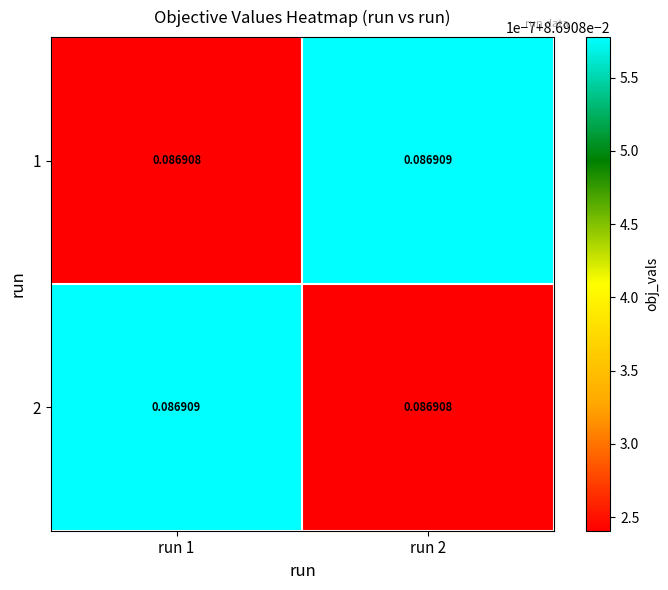

Which series has the largest range (max minus min)?

1